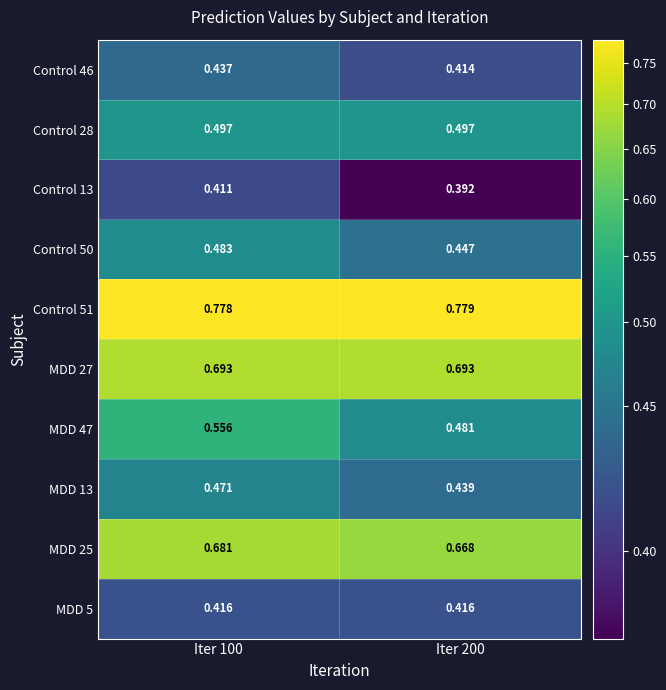

Count the number of categories in the chart.

2